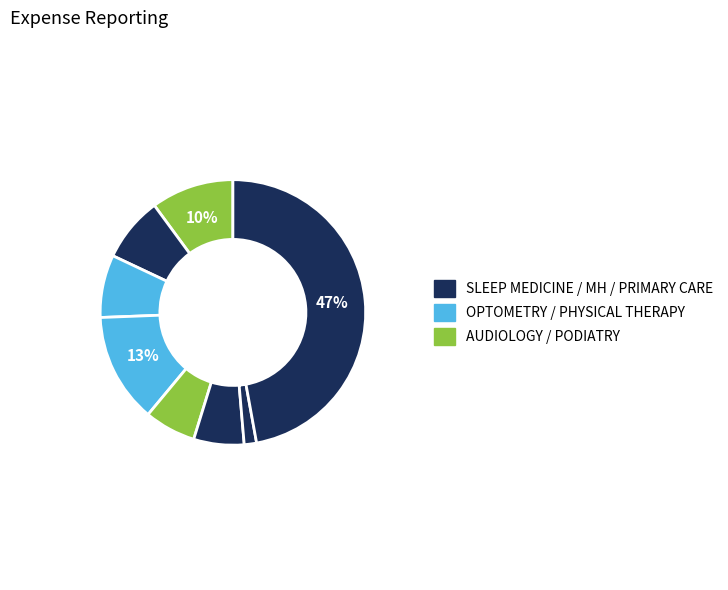

How many slices are in this pie chart?

8